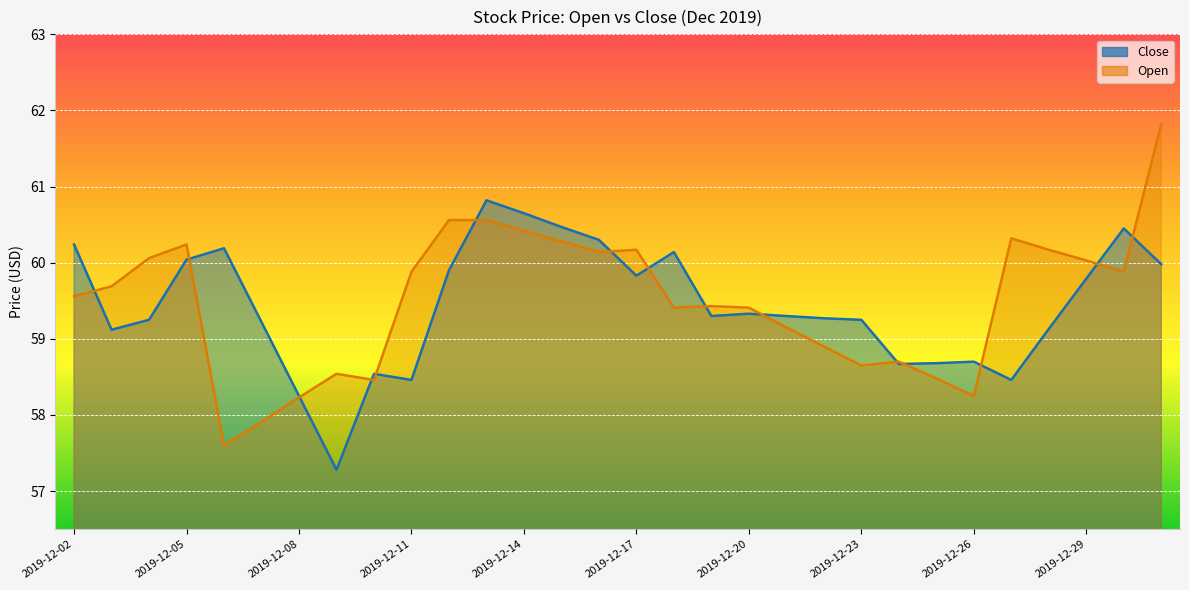

Rank the series by their average value, from lowest to highest.

Close, Open